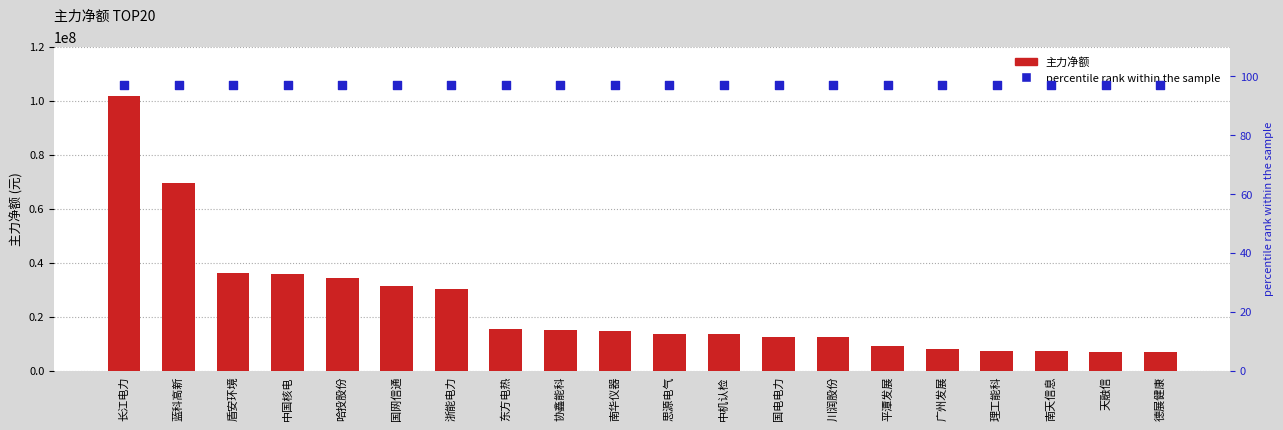

Is the value of percentile rank at 思源电气 greater than the value of 主力净额 at 国网信通?

No